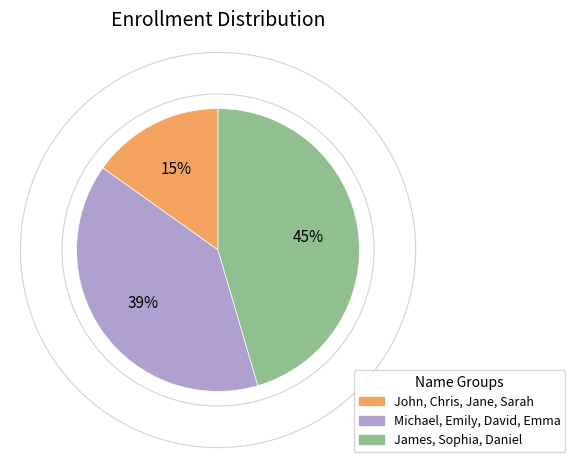

Which slice is the smallest?

John, Chris, Jane, Sarah